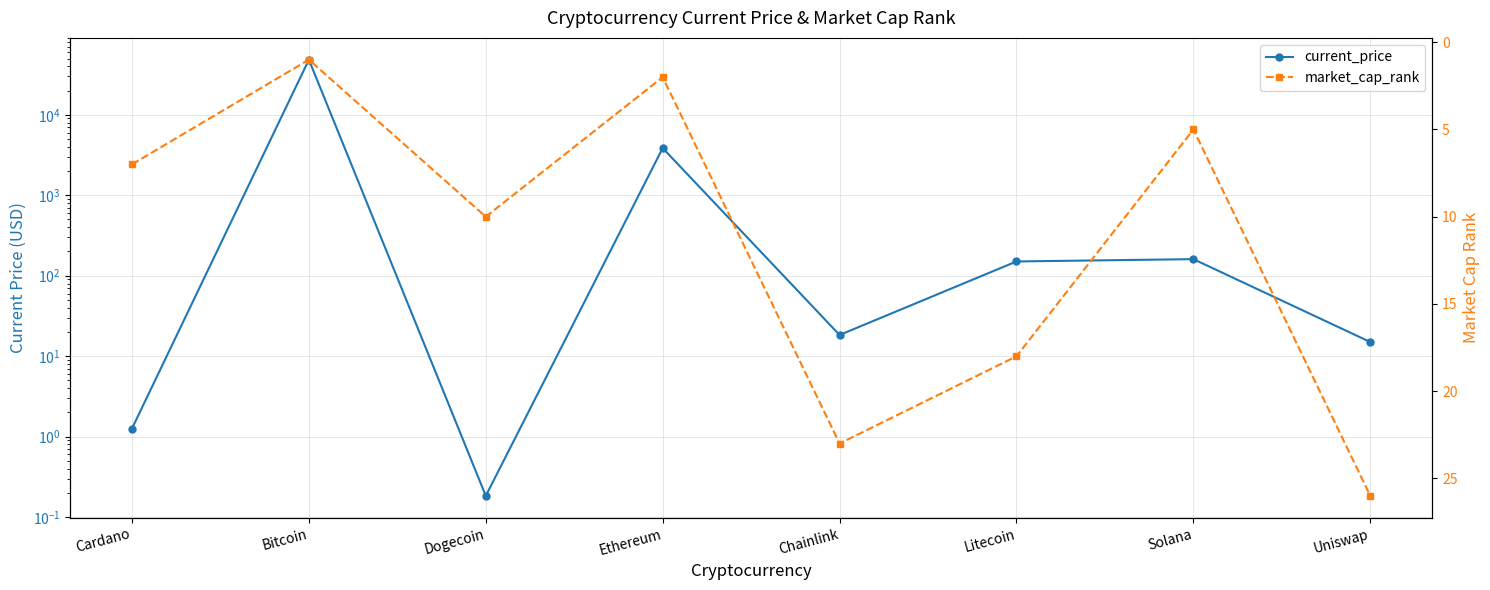

Reading left to right, what are all the values shown in this chart?

current_price: 1.3	48384.0	0.2	3855.3	18.4	150.4	160.7	15.0
market_cap_rank: 7.0	1.0	10.0	2.0	23.0	18.0	5.0	26.0